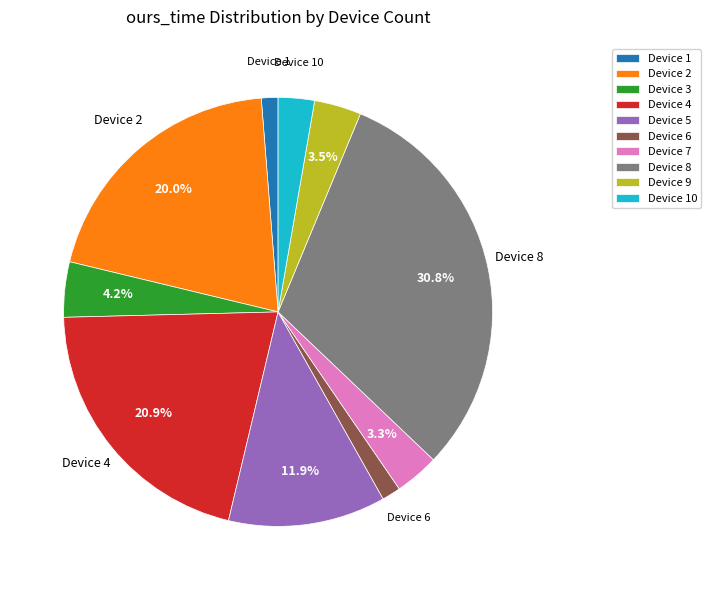

What is the ratio of the value at Device 2 to the value at Device 8?

0.6